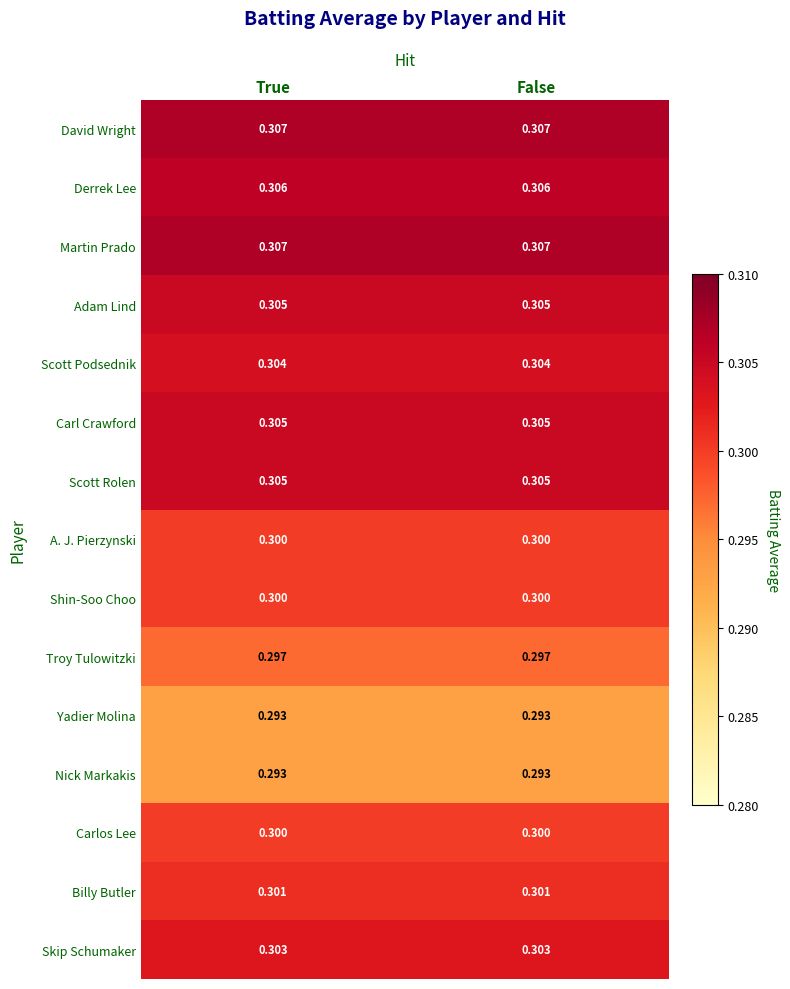

Is the value of Derrek Lee at True greater than the value of Skip Schumaker at True?

Yes